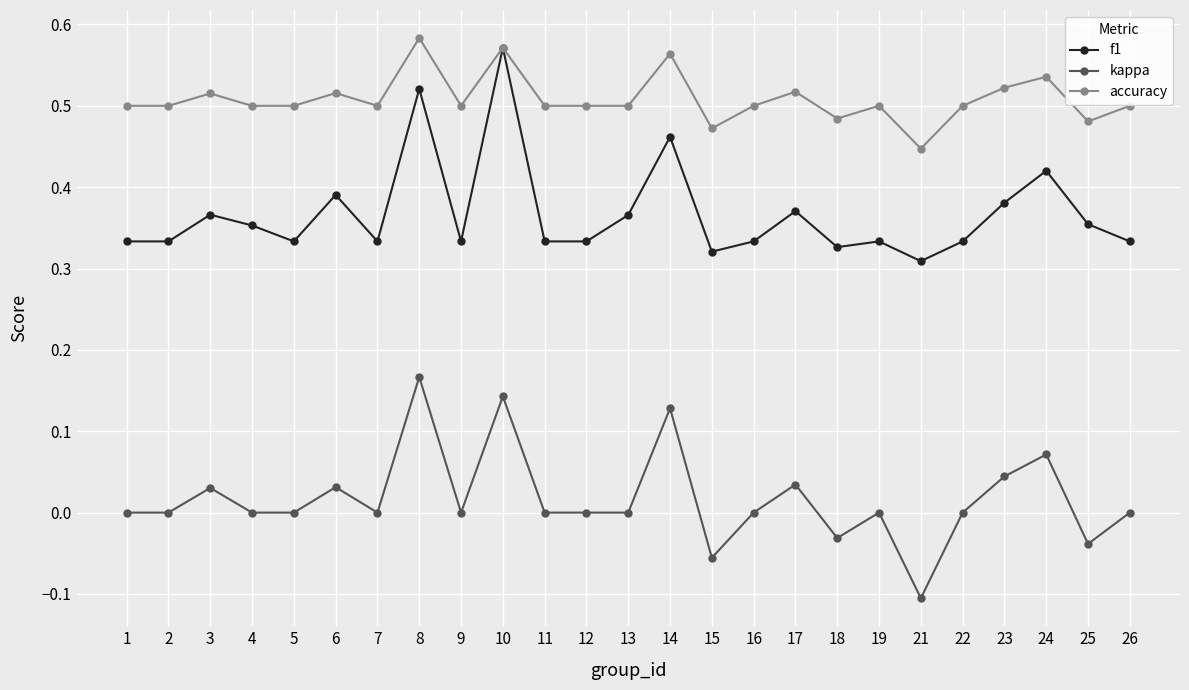

What is the total value across all series at 3?

0.9